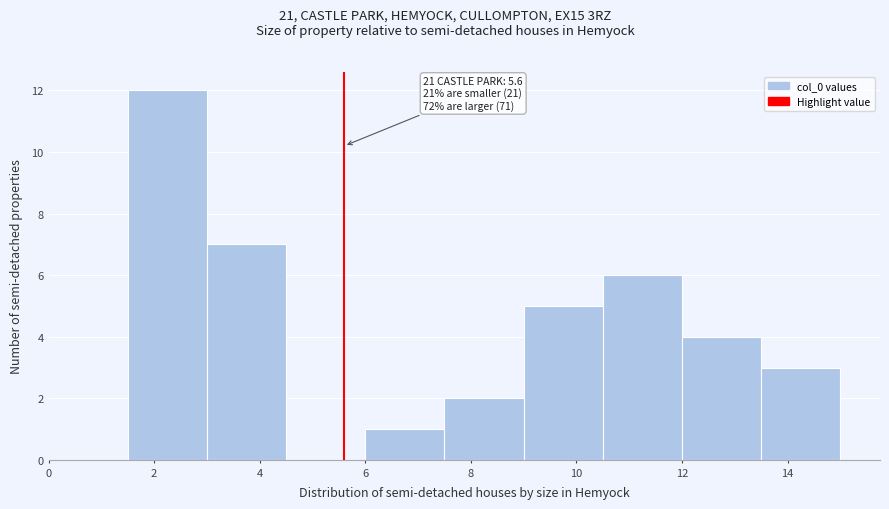

Which range on the x-axis has the tallest bar?

1.5 to 3.0